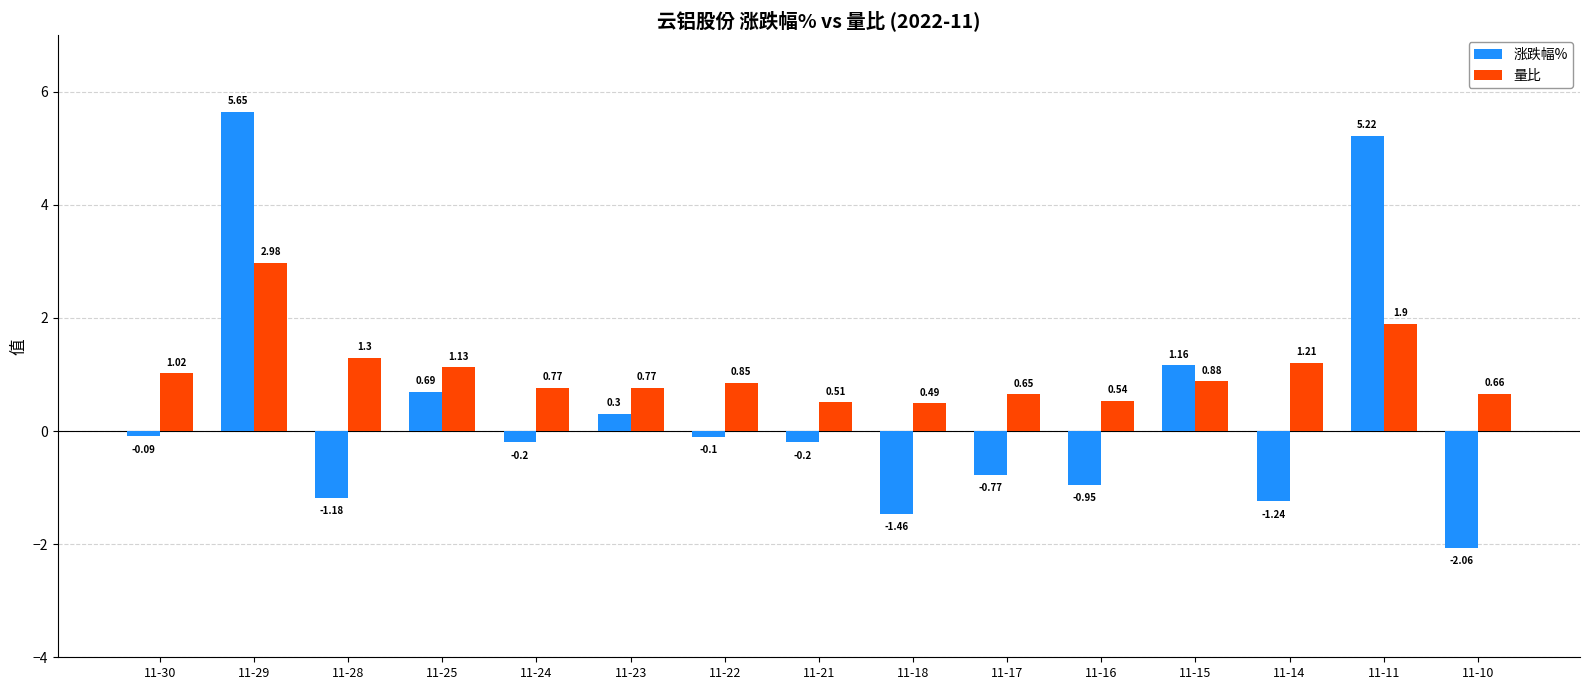

Are the bars horizontal?

No